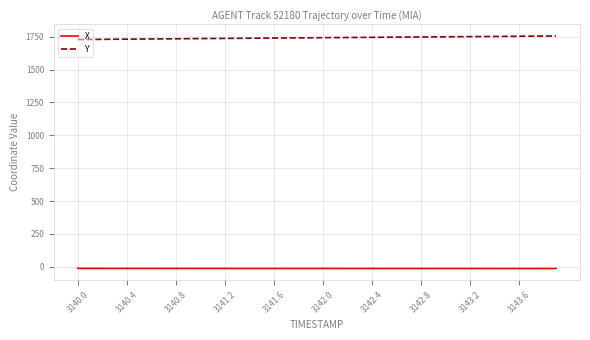

List the series in order of their peak value, lowest first.

X, Y